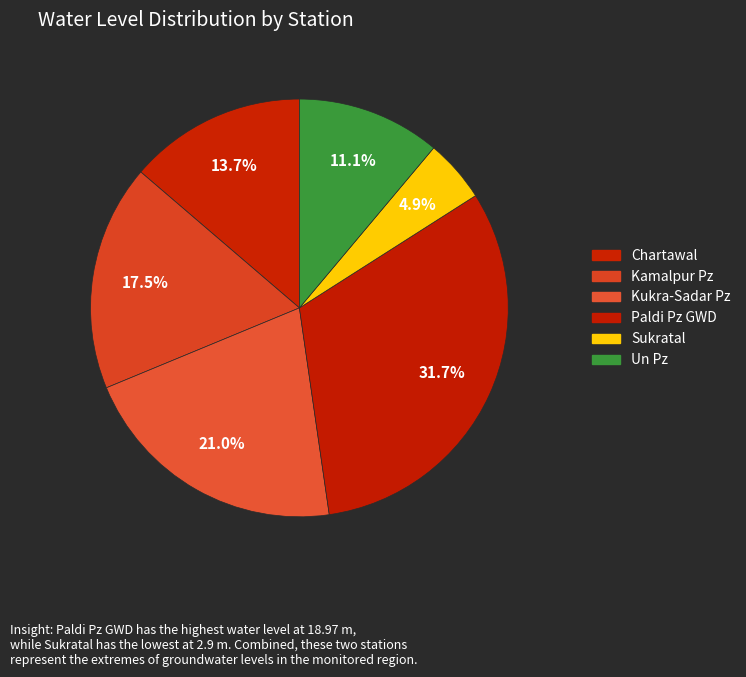

How many slices are in this pie chart?

6